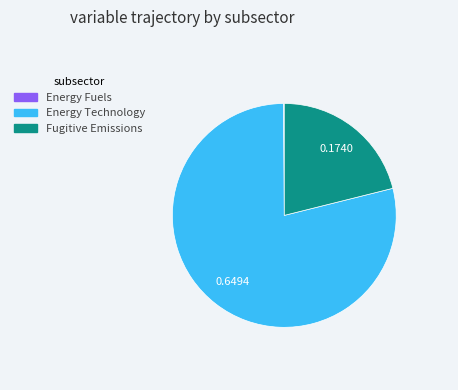

Is there any slice that represents more than half of the pie?

Yes